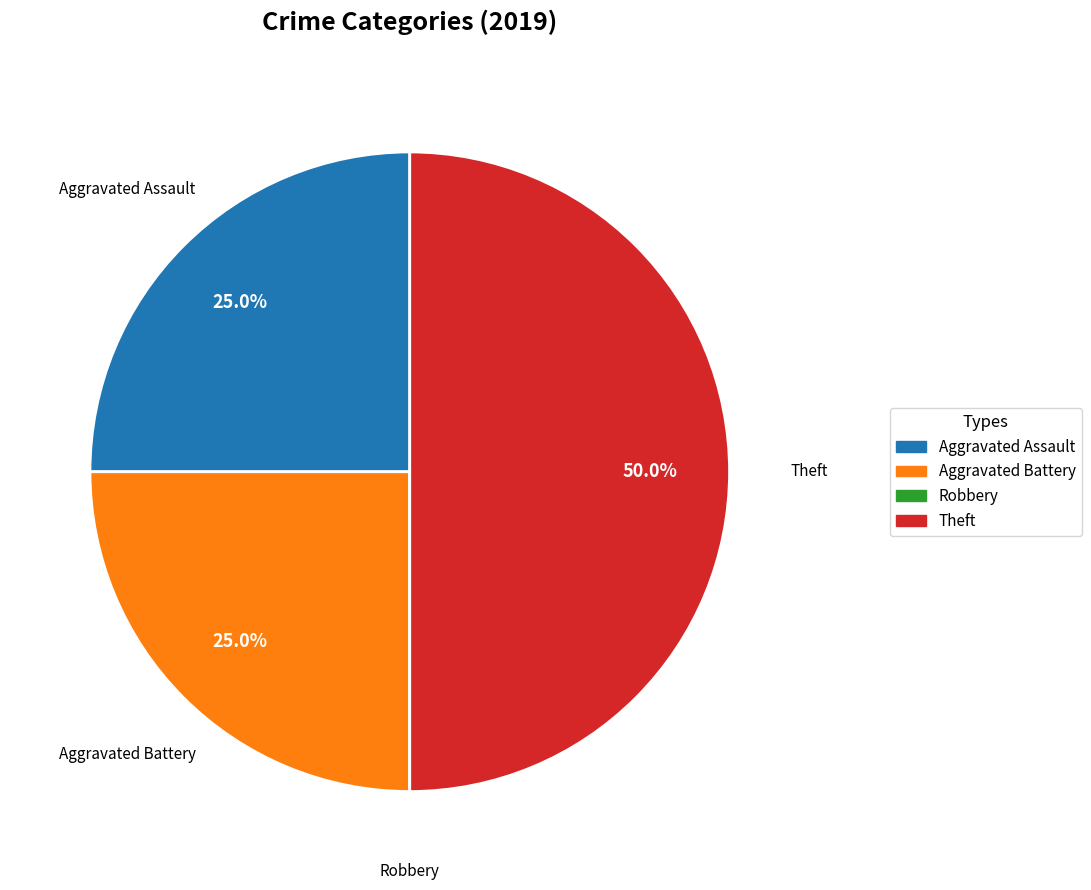

Is Aggravated Assault the majority of the pie?

No